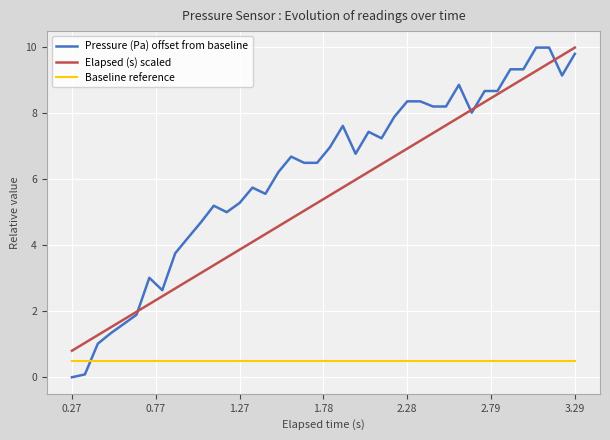

True or false: Baseline reference and Elapsed (s) scaled cross at least once.

False